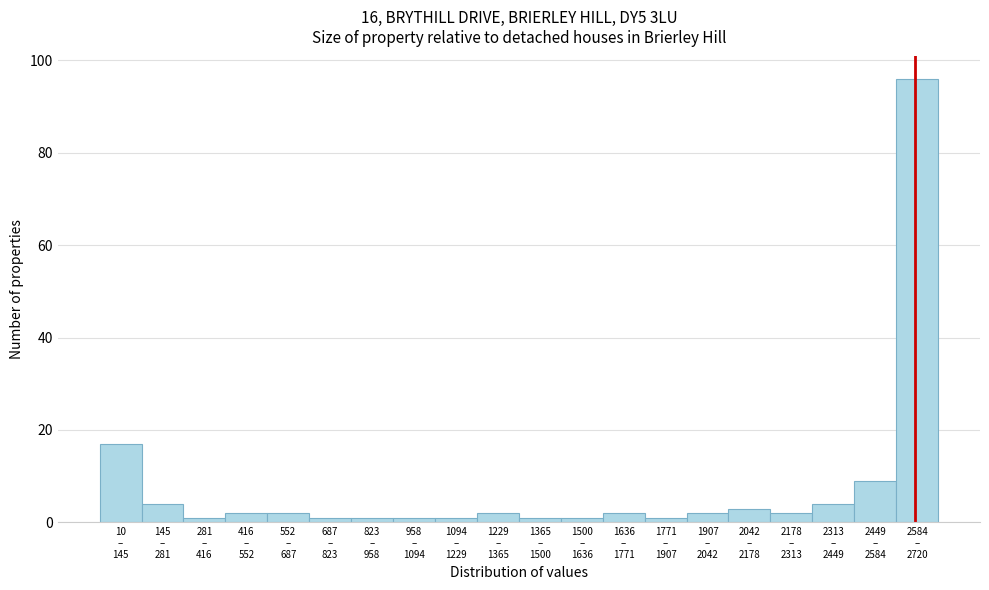

Reading left to right, list all the values displayed in this chart.

17	4	1	2	2	1	1	1	1	2	1	1	2	1	2	3	2	4	9	96